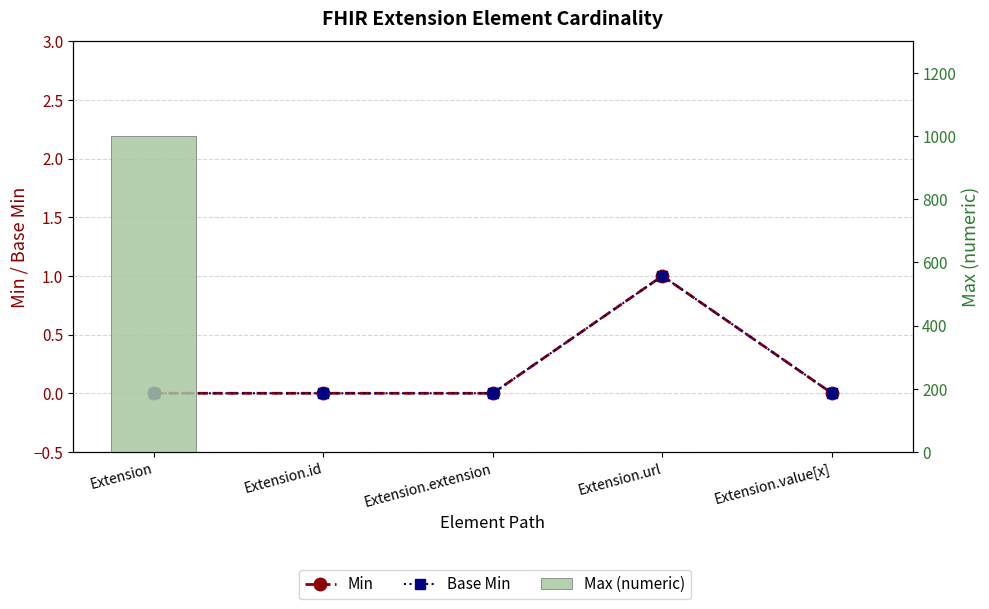

Which series has the largest range (max minus min)?

Max (numeric)